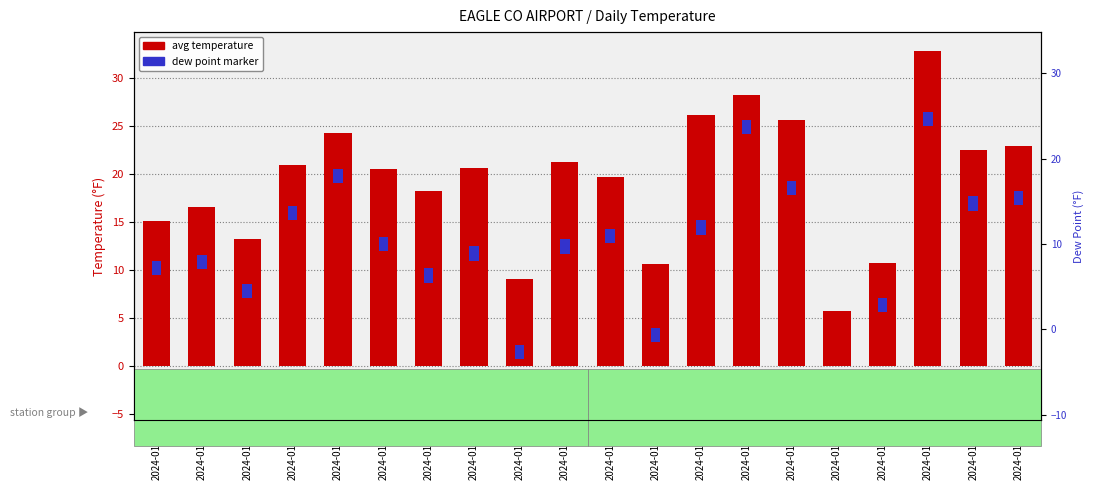

Reading left to right, extract all data points from this chart.

2024-01-01=15.1	2024-01-02=16.6	2024-01-03=13.3	2024-01-04=21.0	2024-01-05=24.3	2024-01-06=20.6	2024-01-07=18.3	2024-01-08=20.7	2024-01-09=9.1	2024-01-10=21.3	2024-01-11=19.7	2024-01-12=10.6	2024-01-13=26.2	2024-01-14=28.3	2024-01-15=25.7	2024-01-16=5.7	2024-01-17=10.8	2024-01-18=32.9	2024-01-19=22.5	2024-01-20=23.0